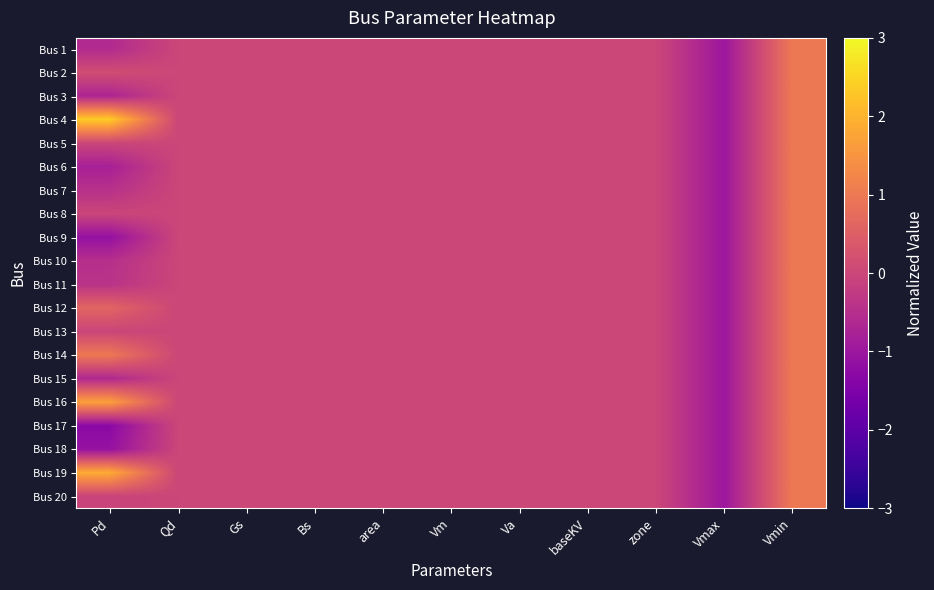

At zone, list the series in order from largest to smallest.

Bus 1, Bus 2, Bus 3, Bus 4, Bus 5, Bus 6, Bus 7, Bus 8, Bus 9, Bus 10, Bus 11, Bus 12, Bus 13, Bus 14, Bus 15, Bus 16, Bus 17, Bus 18, Bus 19, Bus 20